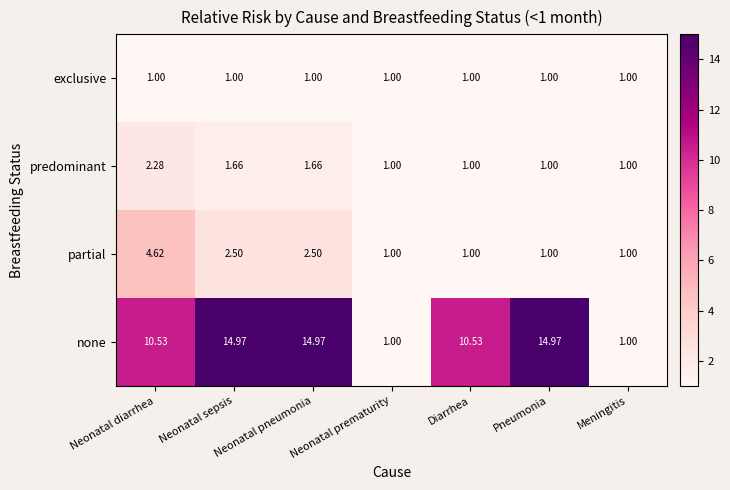

How many data points does each series have?

7